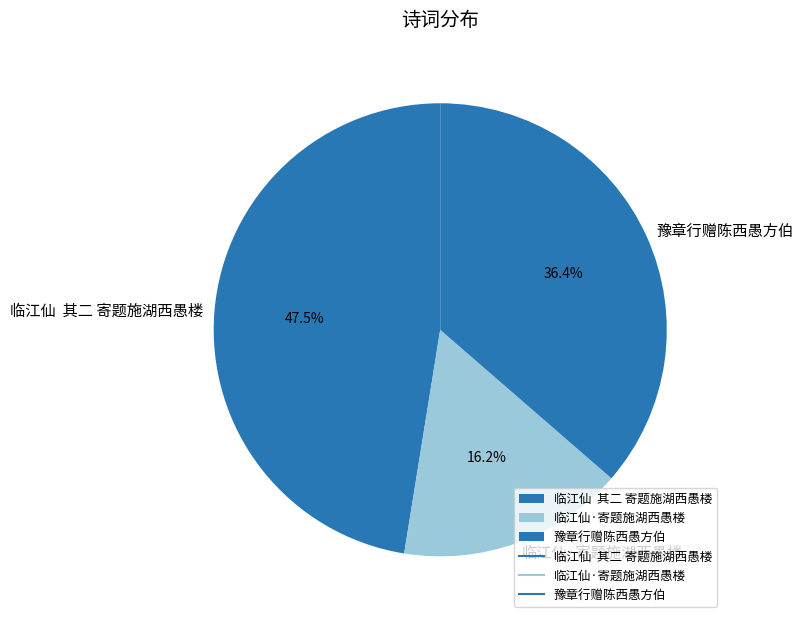

Rank the categories by value from highest to lowest.

临江仙 其二 寄题施湖西愚楼, 豫章行赠陈西愚方伯, 临江仙·寄题施湖西愚楼